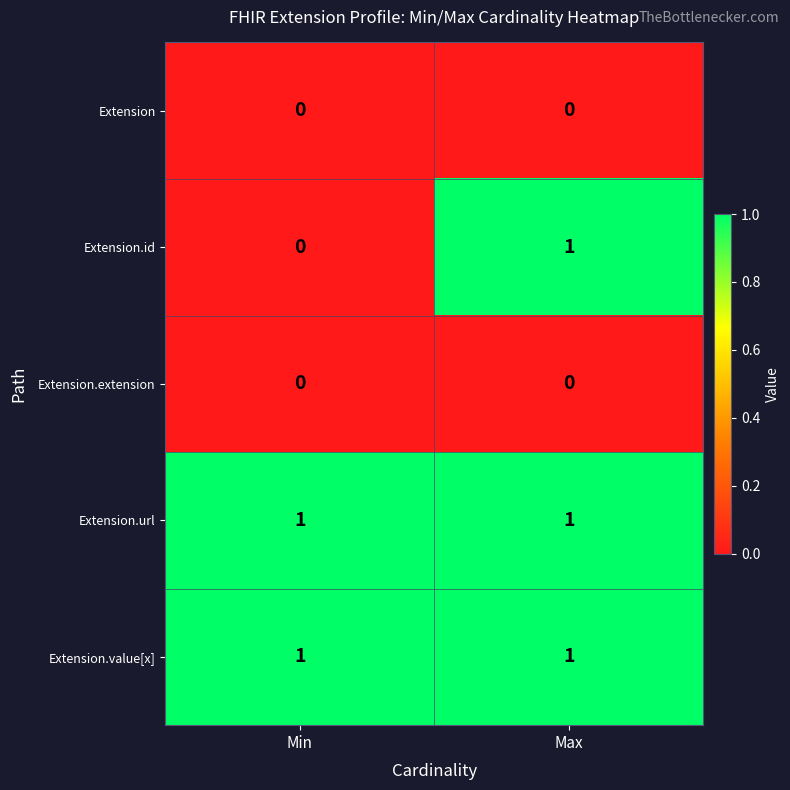

Which series has the largest range (max minus min)?

Extension.id